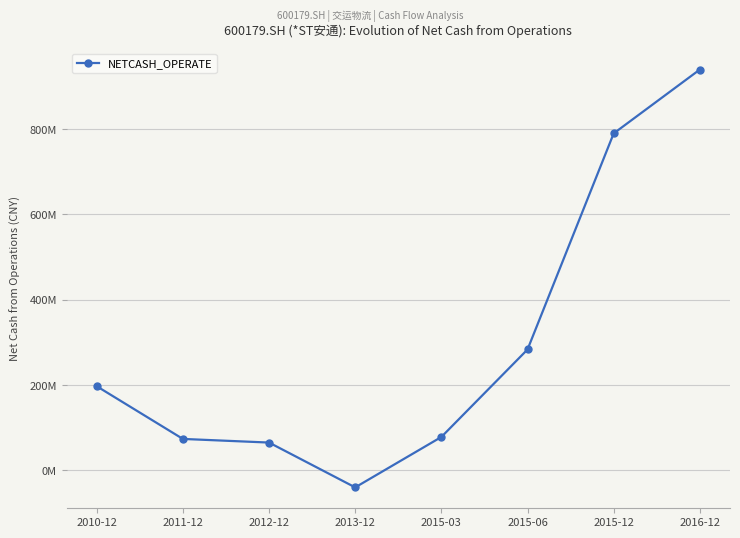

Does the chart have visible grid lines?

Yes